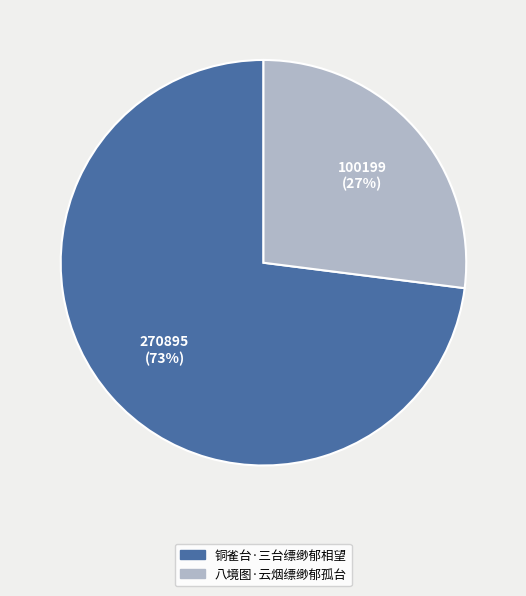

Combined, do 八境图·云烟缥缈郁孤台 and 铜雀台·三台缥缈郁相望 account for over 50%?

Yes